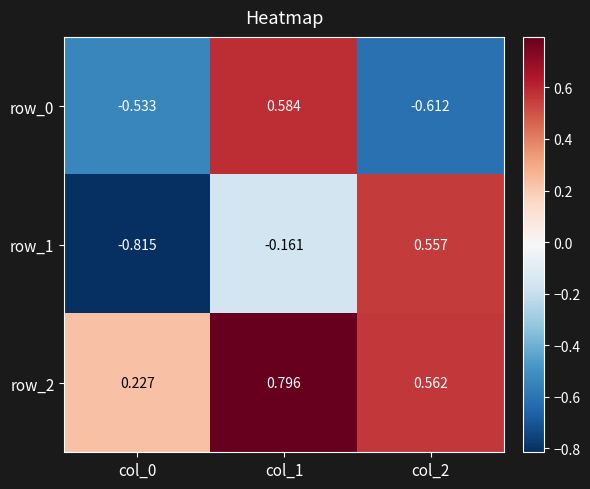

Which category has the highest value in the row_0 series?

col_1